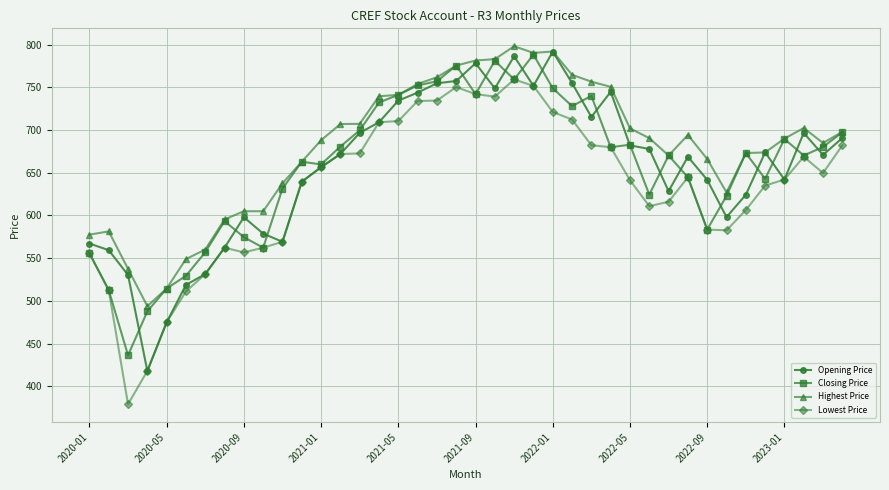

Does the chart have visible grid lines?

Yes